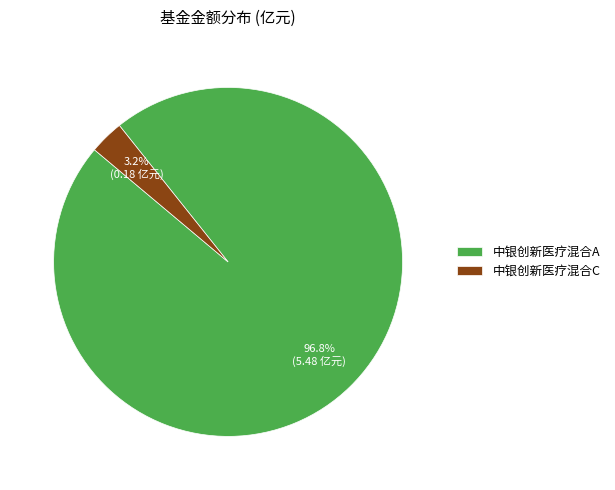

How much of the chart is everything except 中银创新医疗混合A?

3.2%